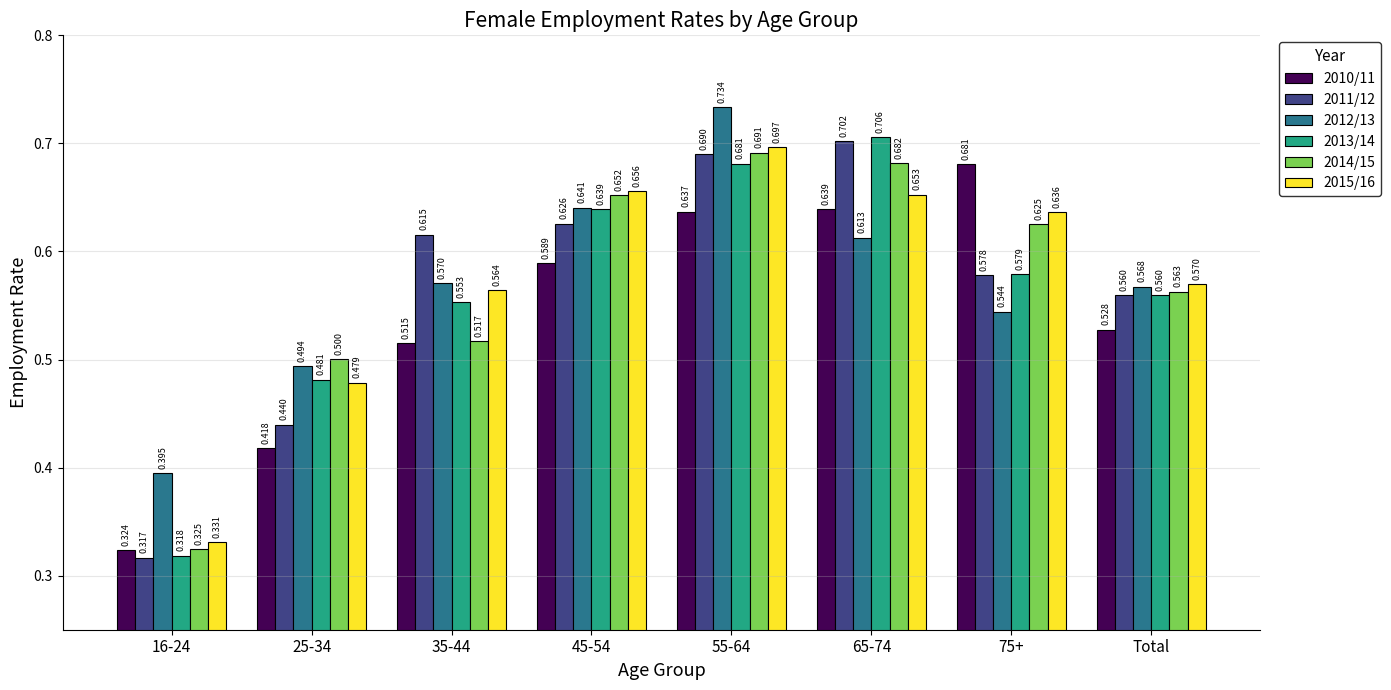

At 65-74, list the series in order from smallest to largest.

2012/13, 2010/11, 2015/16, 2014/15, 2011/12, 2013/14